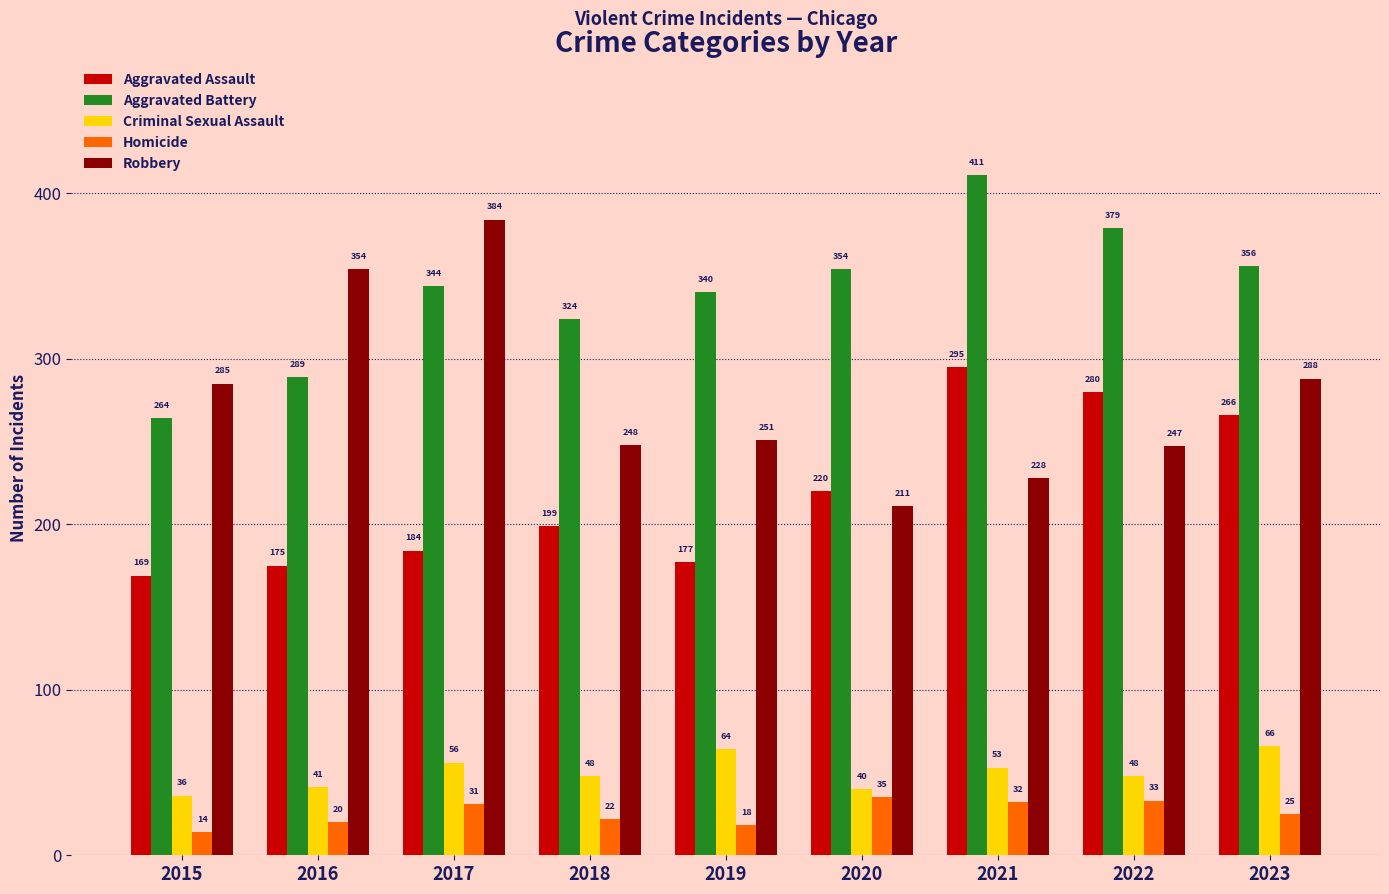

What is the value of the Homicide bar at the 7th from the left?

32